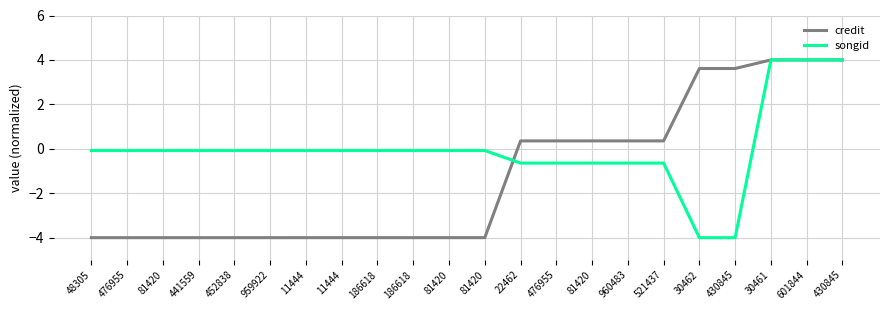

True or false: songid has a value of -0.6 at 960483.

True